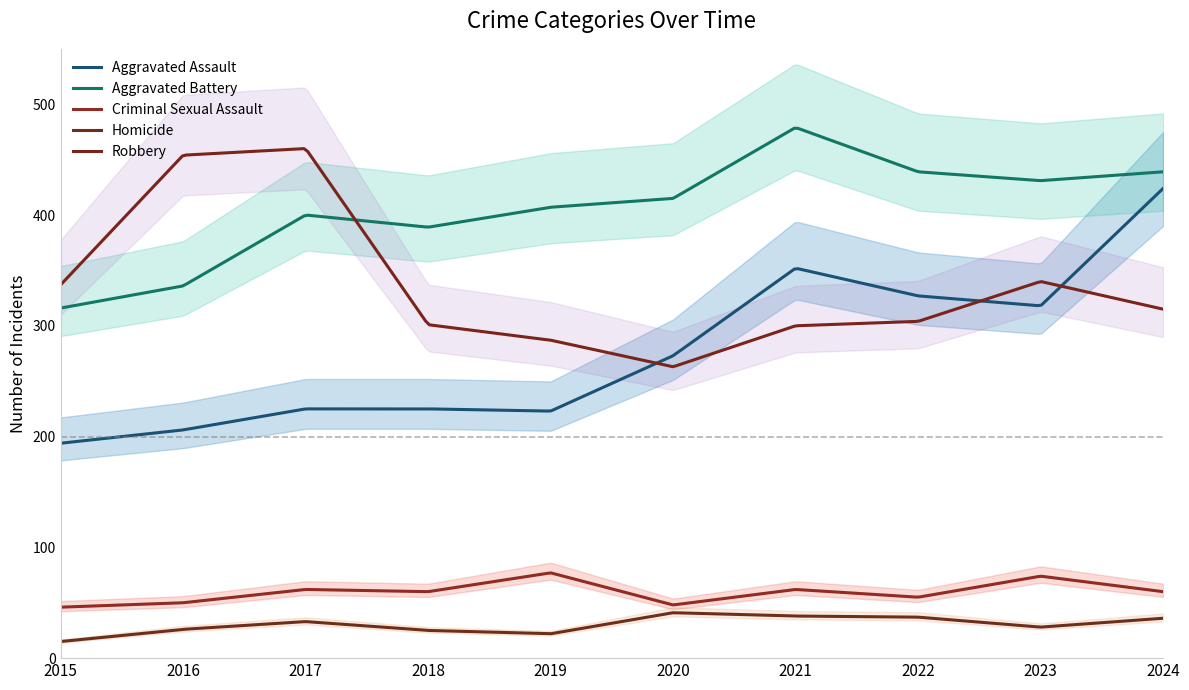

Which series has the largest range (max minus min)?

Aggravated Assault